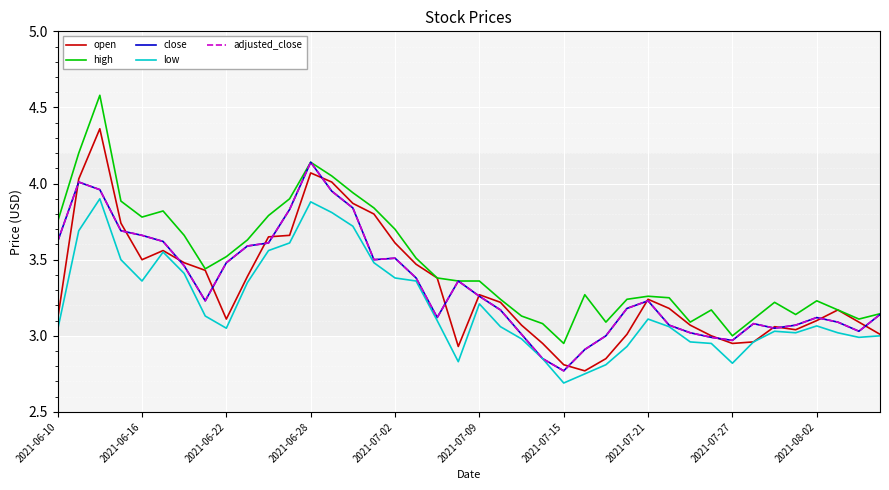

Is this an area chart (filled region under the line)?

No